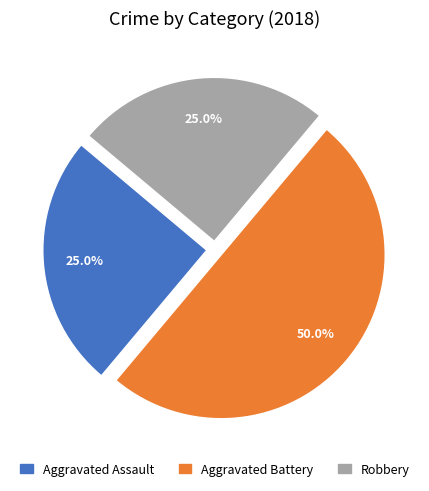

To the nearest percent, what is the combined percentage of Aggravated Assault and Aggravated Battery?

75%